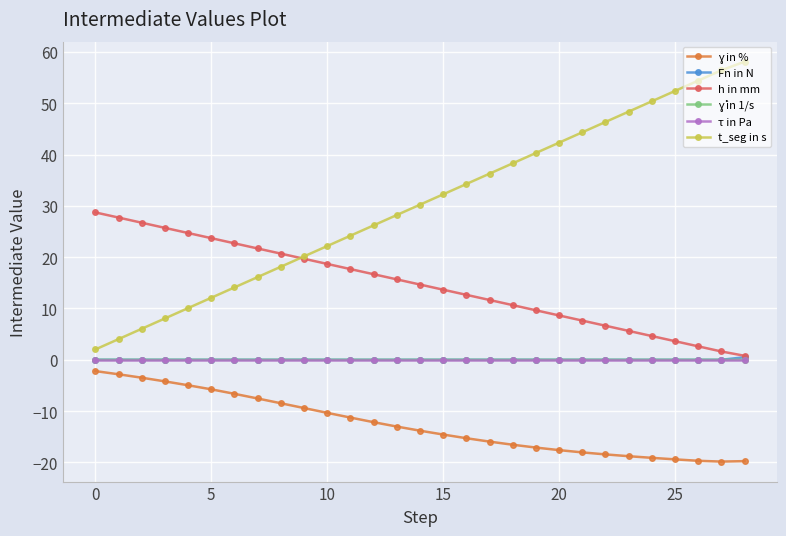

True or false: t_seg in s and Fn in N intersect in this chart.

False